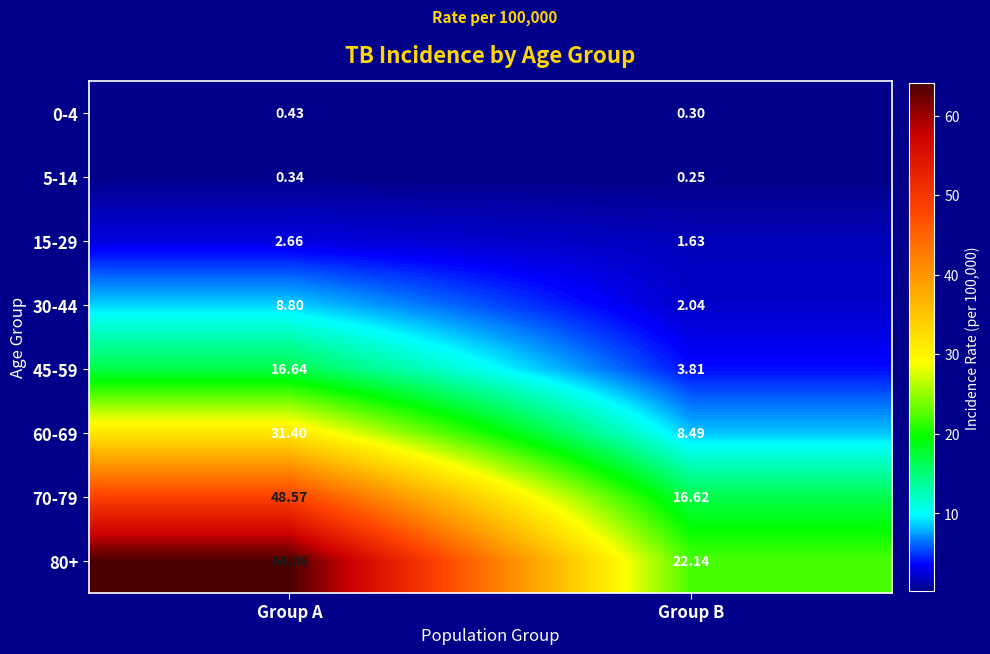

Is the value of 30-44 at Group B greater than the value of 15-29 at Group A?

No